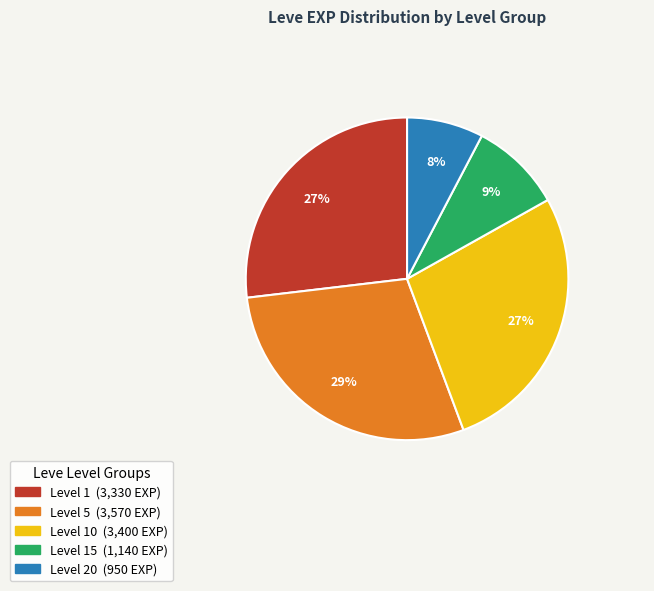

To the nearest percent, what is the difference between the largest and smallest slice percentages?

21%